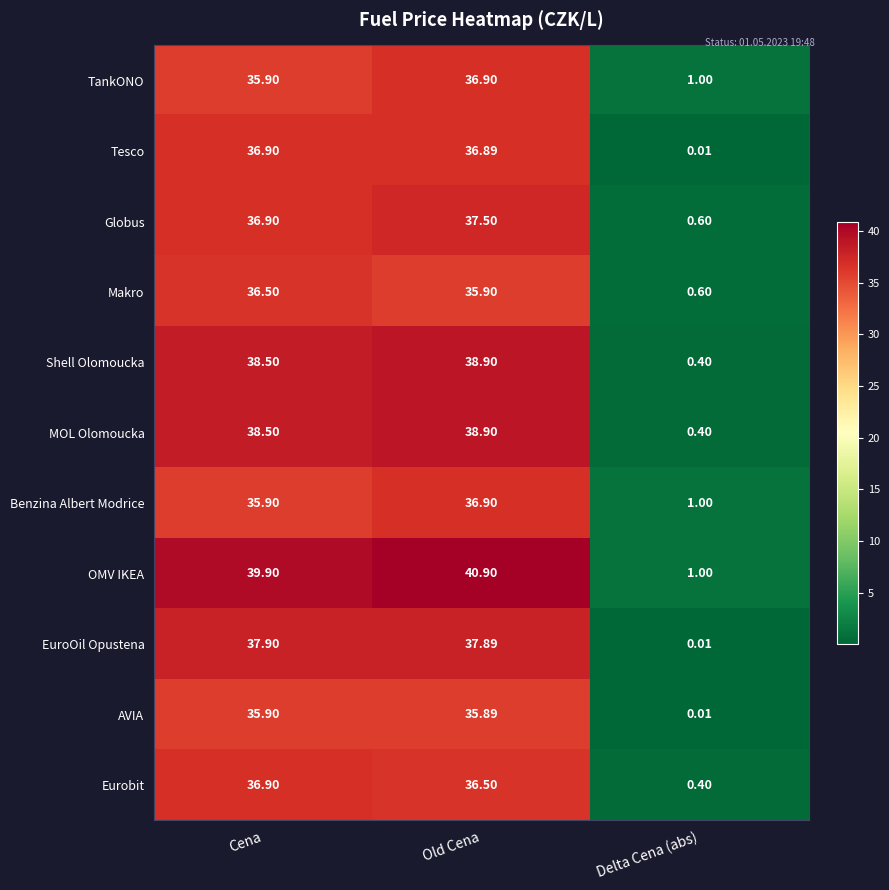

At which label is AVIA closest to 17?

Delta Cena (abs)